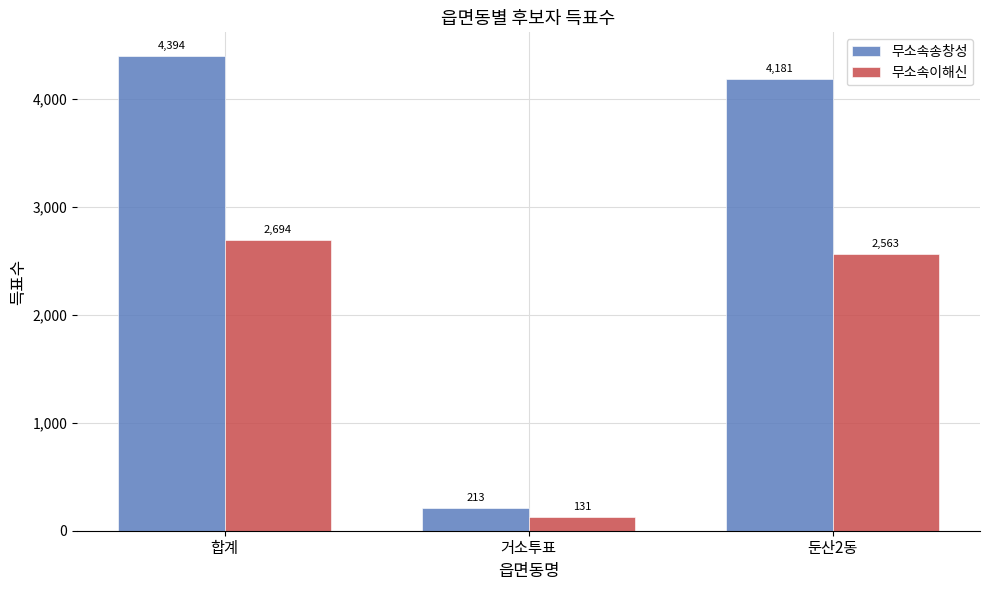

What is the difference between the maximum and second lowest values in the 무소속송창성 series?

213